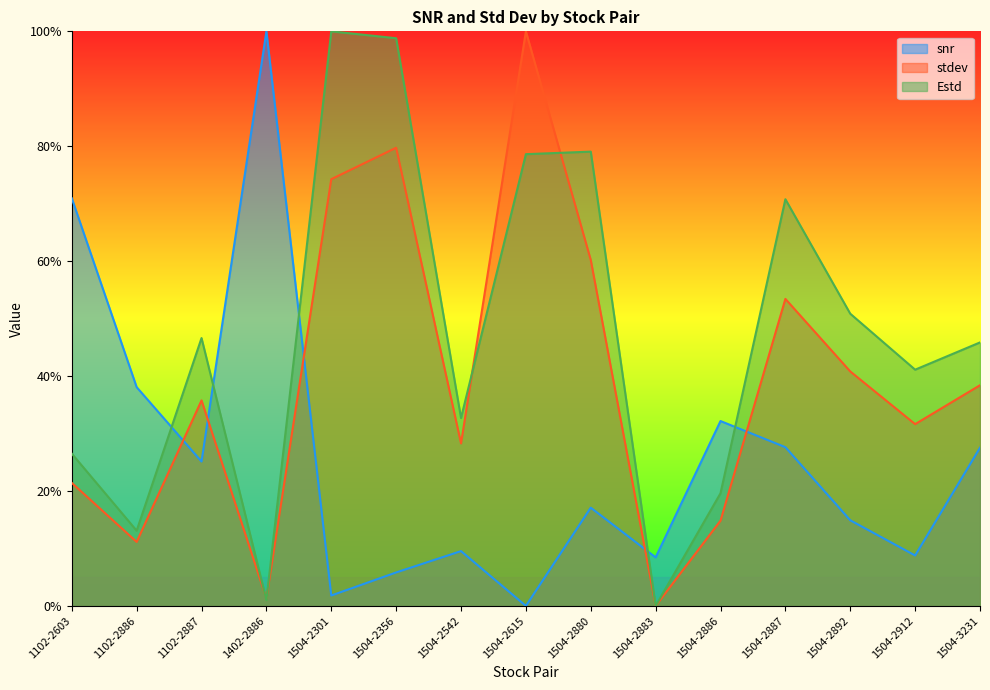

List the series in order of their peak value, highest first.

snr, stdev, Estd